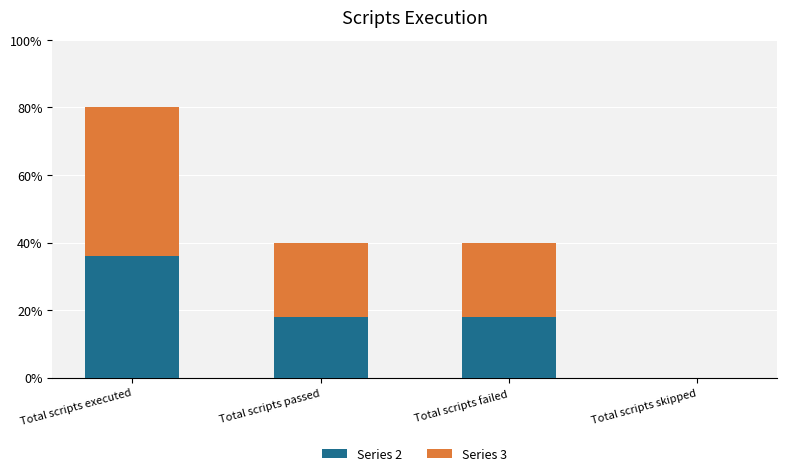

What are all the series names shown in the legend?

Series 2, Series 3